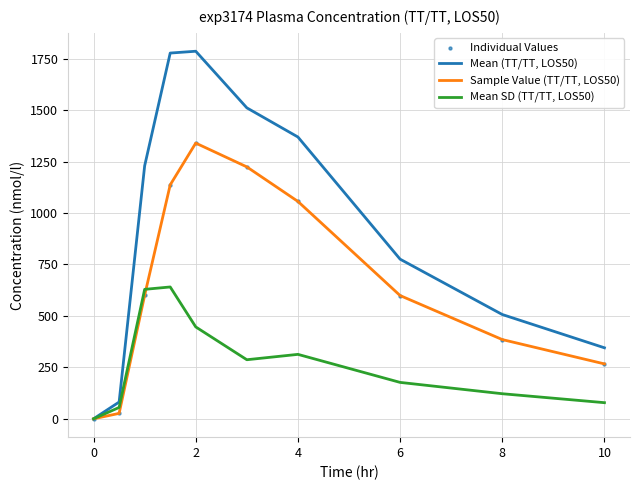

Which series has the largest total across all categories?

Mean (TT/TT, LOS50)